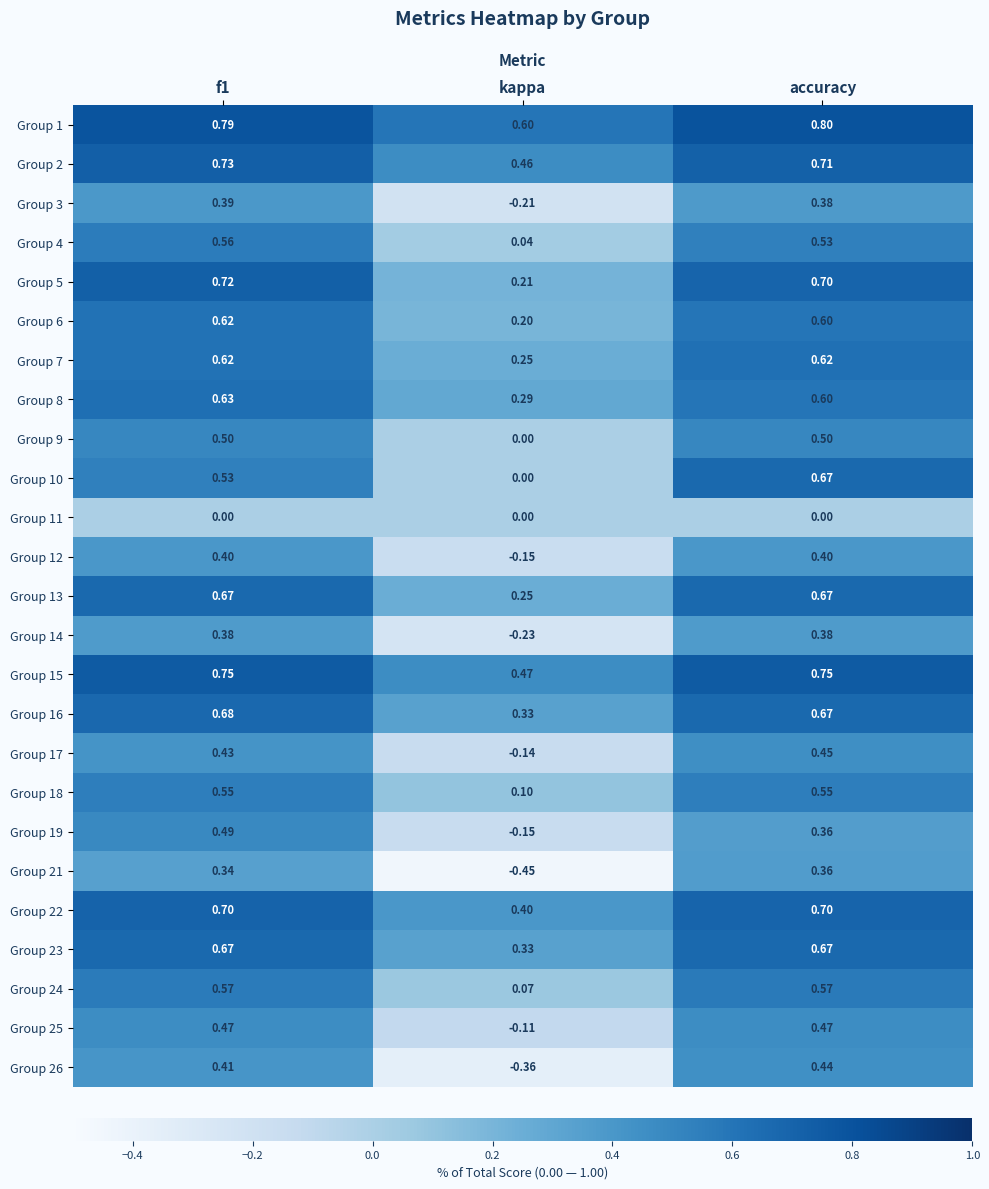

Is the value of Group 16 at kappa greater than the value of Group 9 at kappa?

Yes